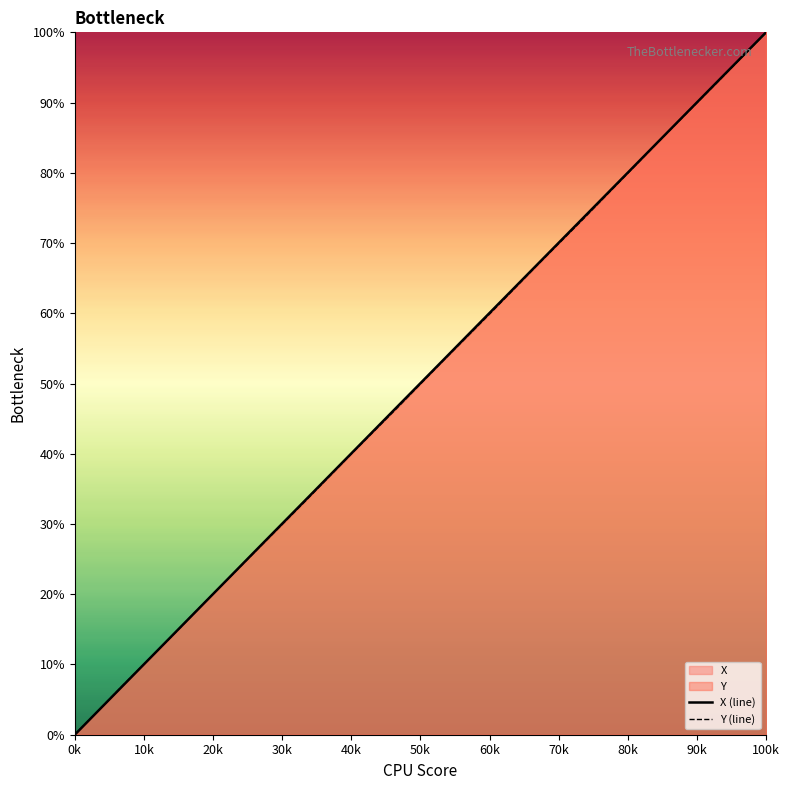

What are all the series names shown in the legend?

X, Y